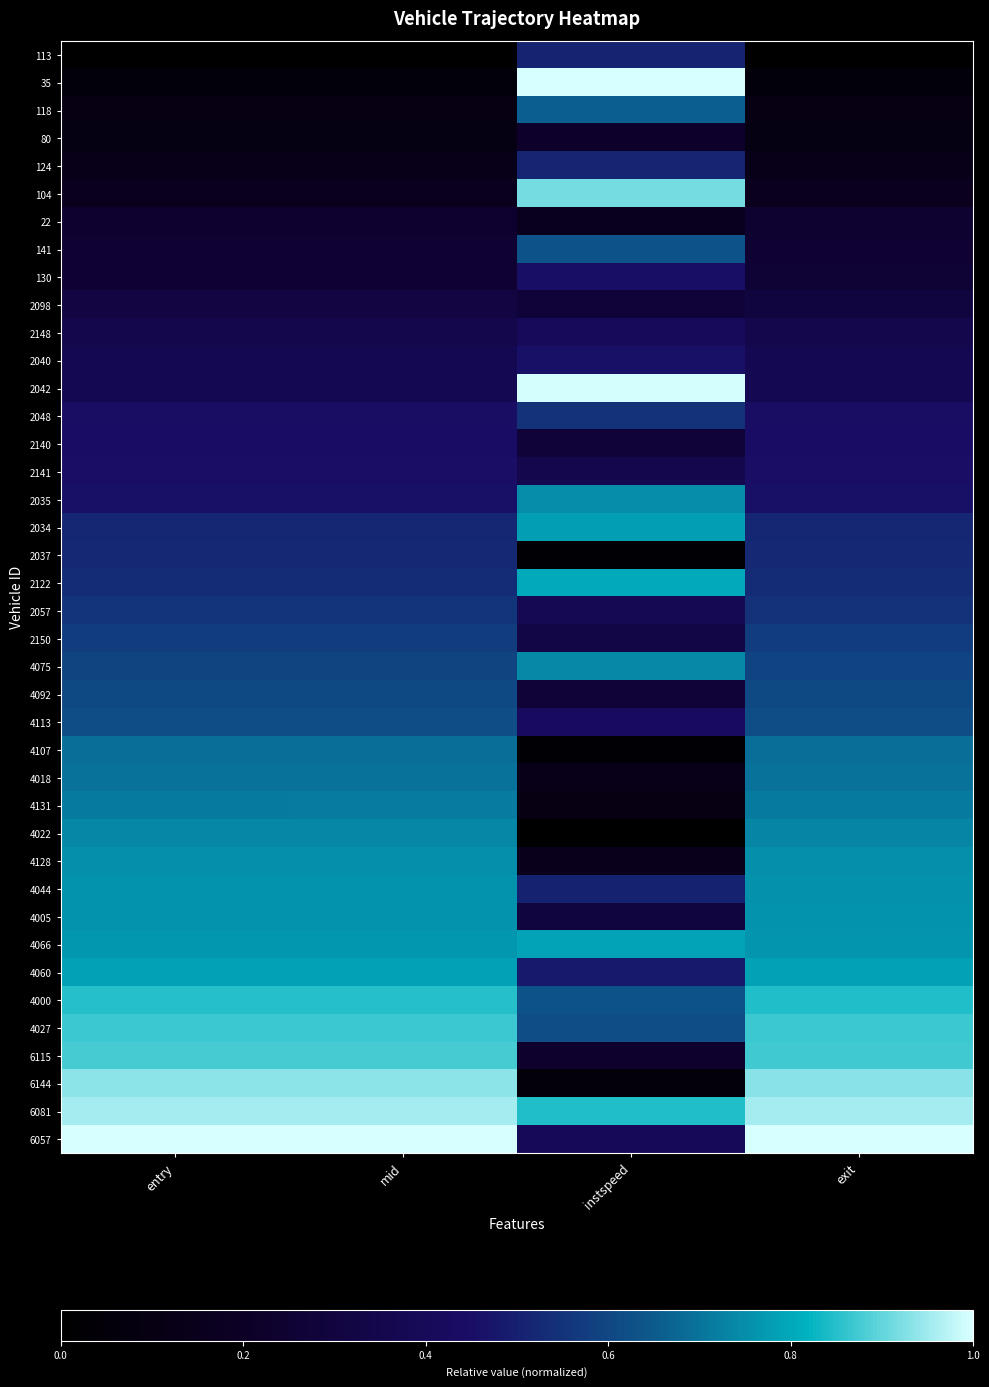

What is the difference between the highest and lowest values at exit?

1.0